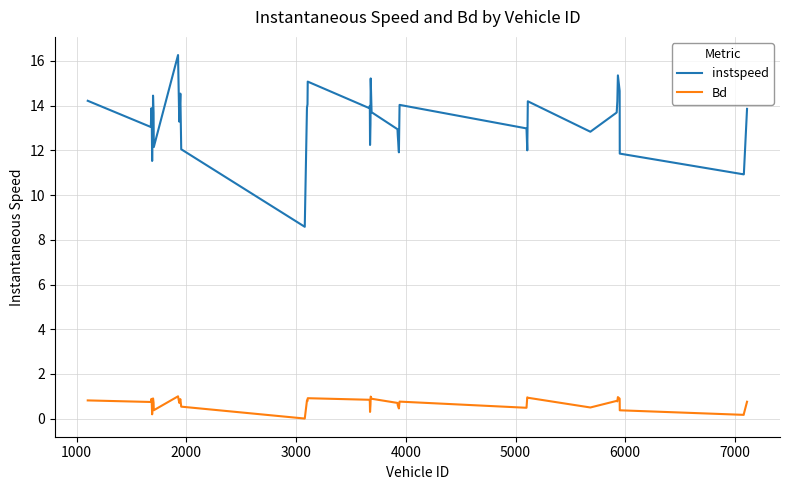

Which series has the largest total across all categories?

instspeed